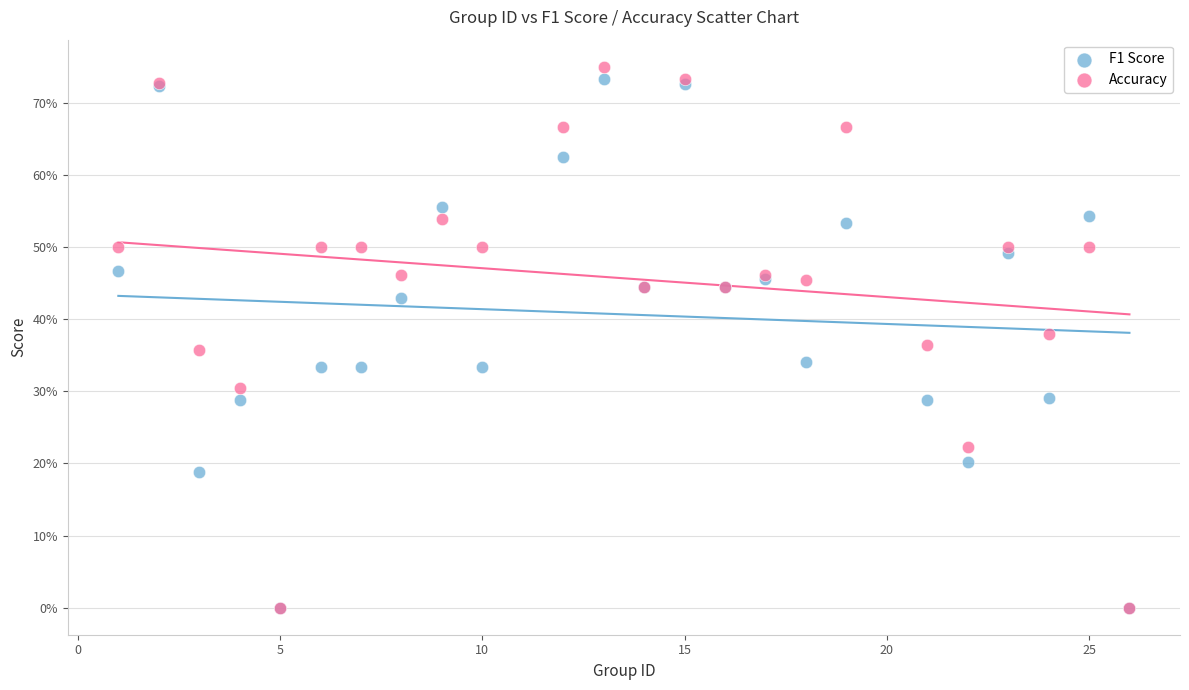

Which series has the widest spread of Y values?

Accuracy